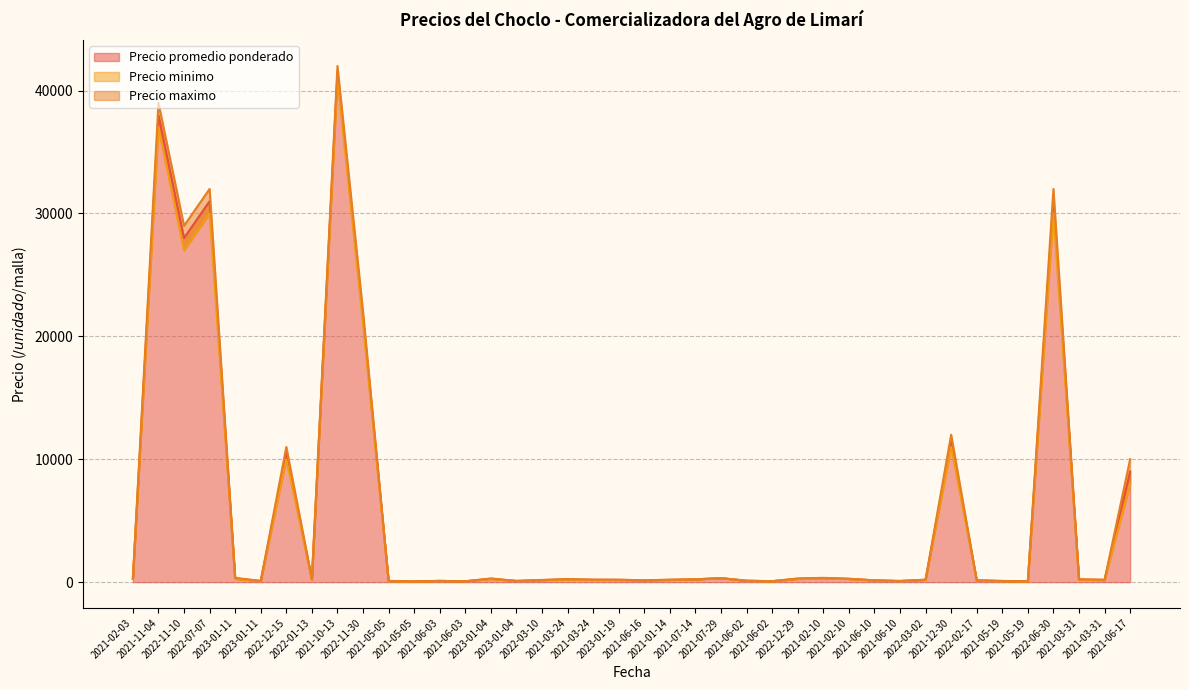

Which category has the lowest value across all series?

2021-05-05